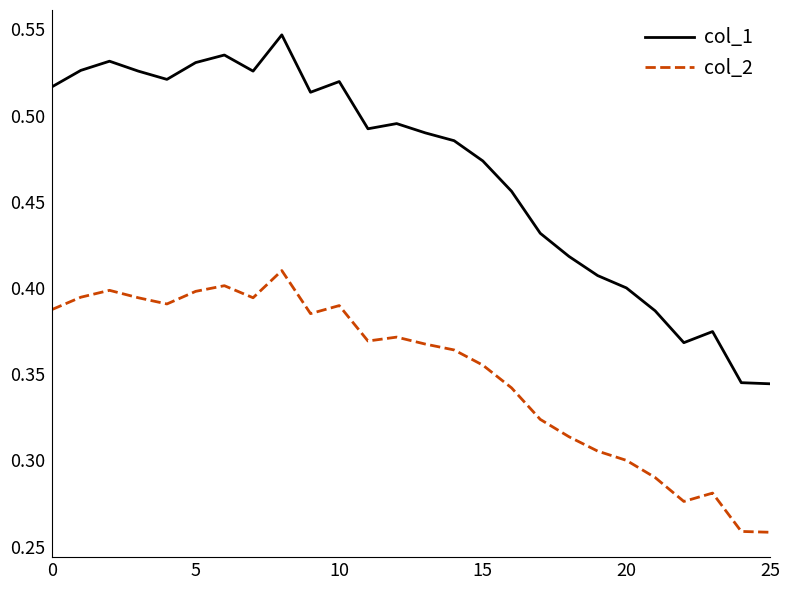

Which series has the largest total across all categories?

col_1